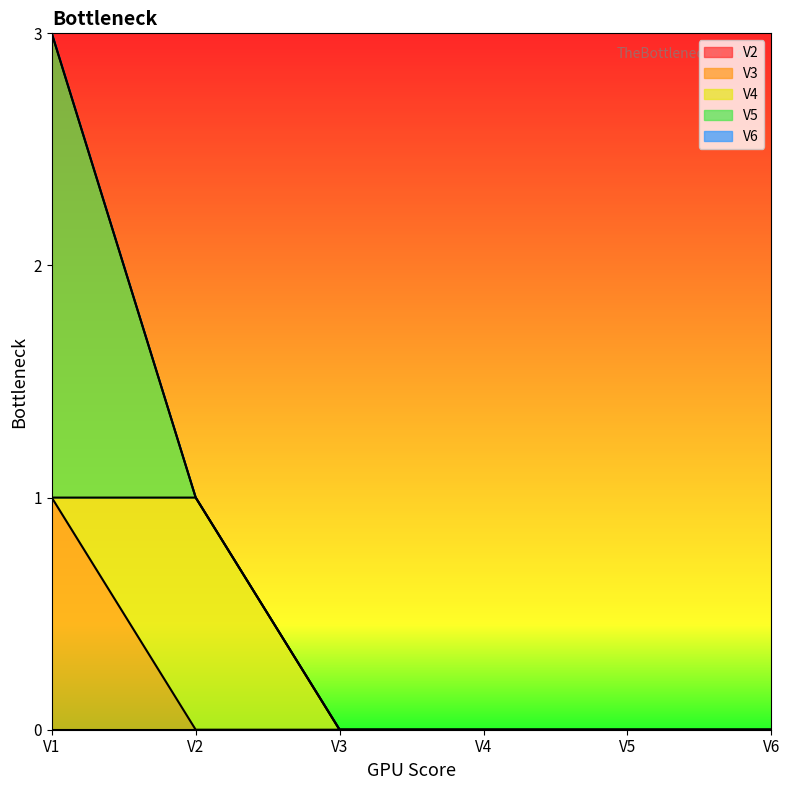

Reading left to right, list all the values displayed in this chart.

V2: V1=0	V2=0	V3=0	V4=0	V5=0	V6=0
V3: V1=1	V2=0	V3=0	V4=0	V5=0	V6=0
V4: V1=0	V2=1	V3=0	V4=0	V5=0	V6=0
V5: V1=2	V2=0	V3=0	V4=0	V5=0	V6=0
V6: V1=0	V2=0	V3=0	V4=0	V5=0	V6=0